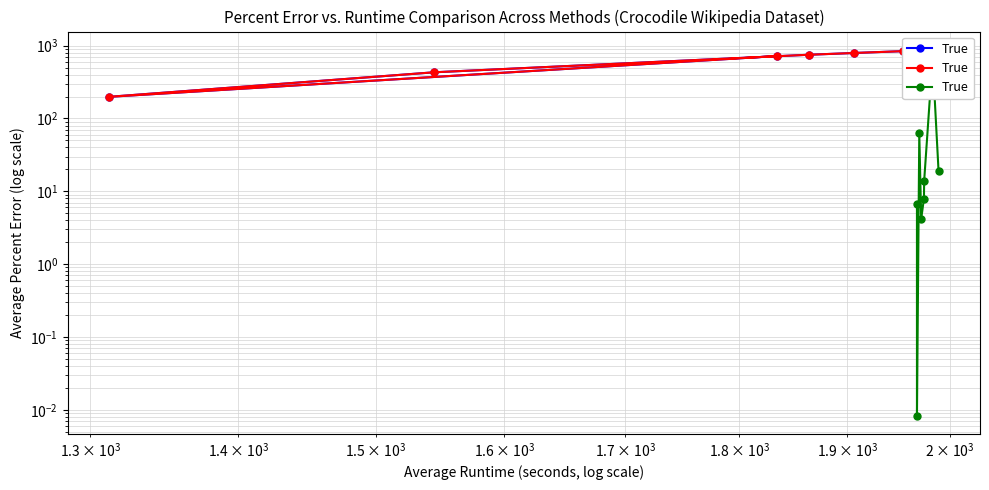

What is the sum of all values?

785.3